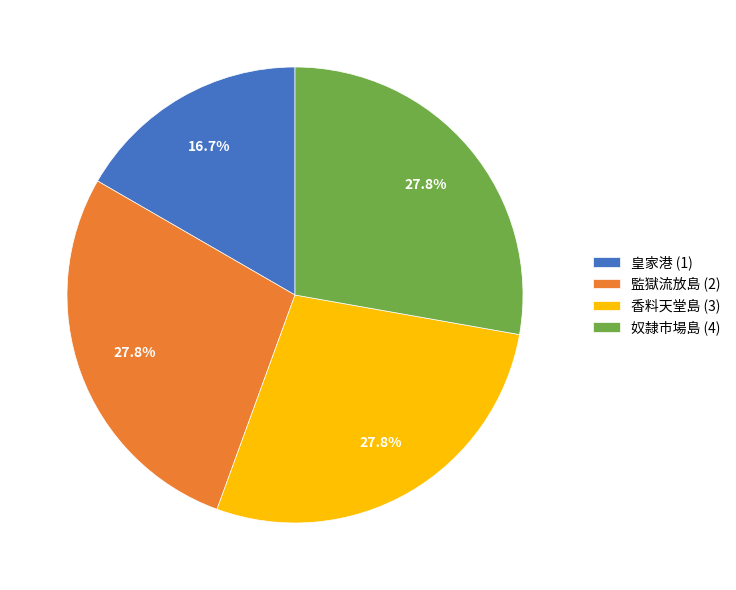

Is it true that 皇家港 (1) is 17% of the pie?

True